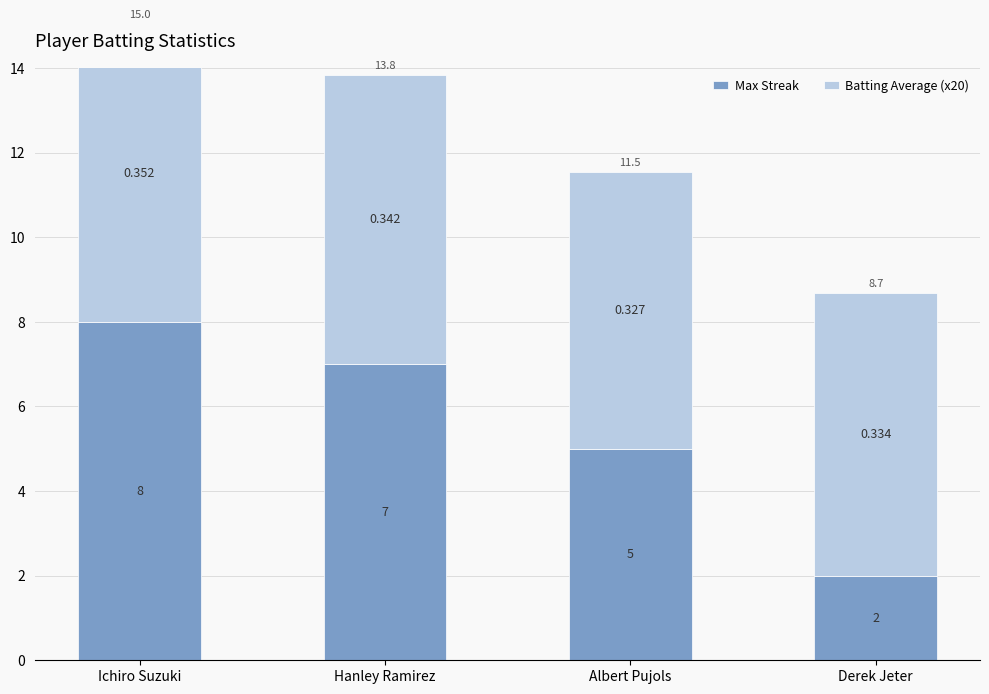

At how many categories does at least one series exceed 5?

4